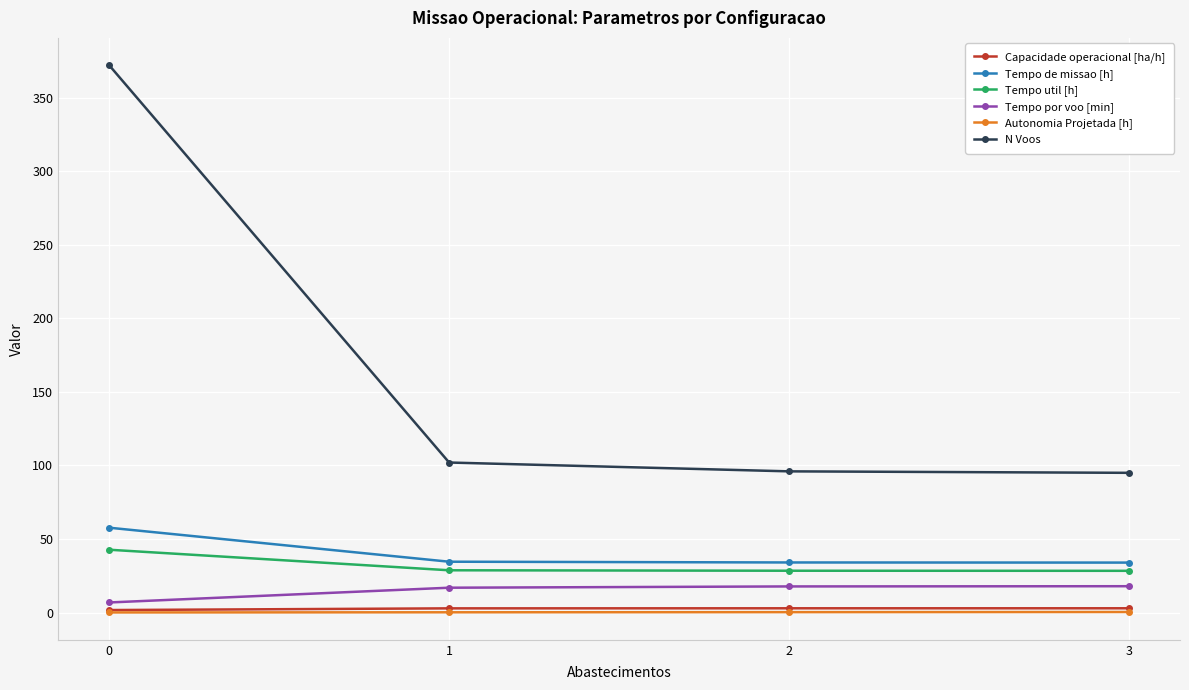

What is the value of the Tempo por voo [min] point at the 2nd from the left?

16.9